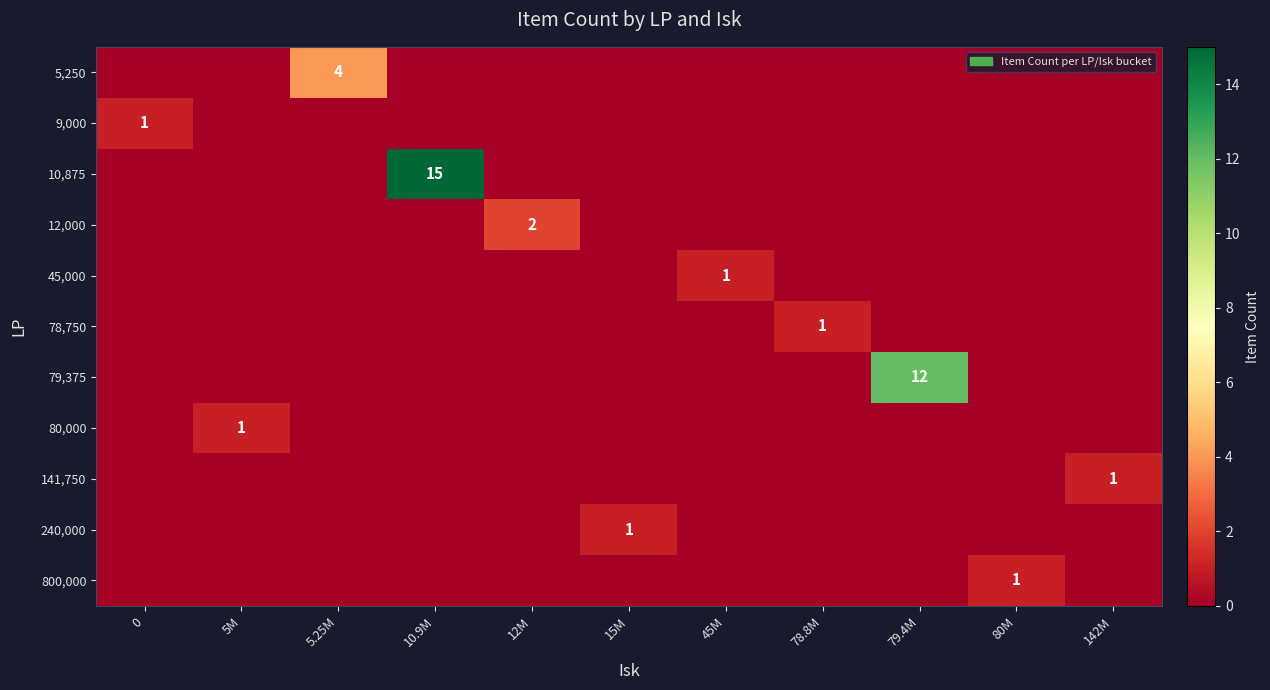

What is the maximum value shown in the chart?

15